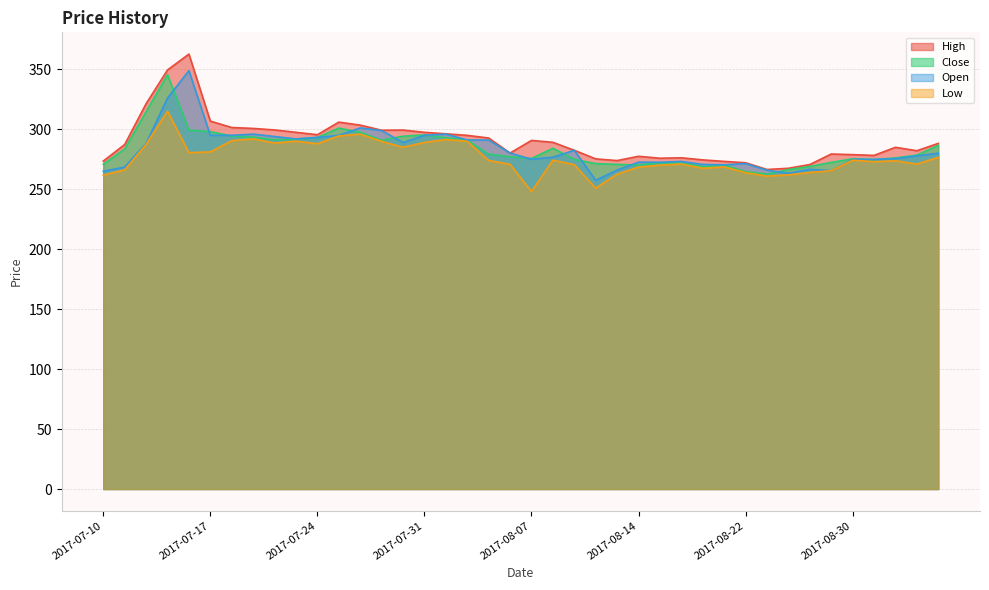

What are all the series names shown in the legend?

High, Close, Open, Low